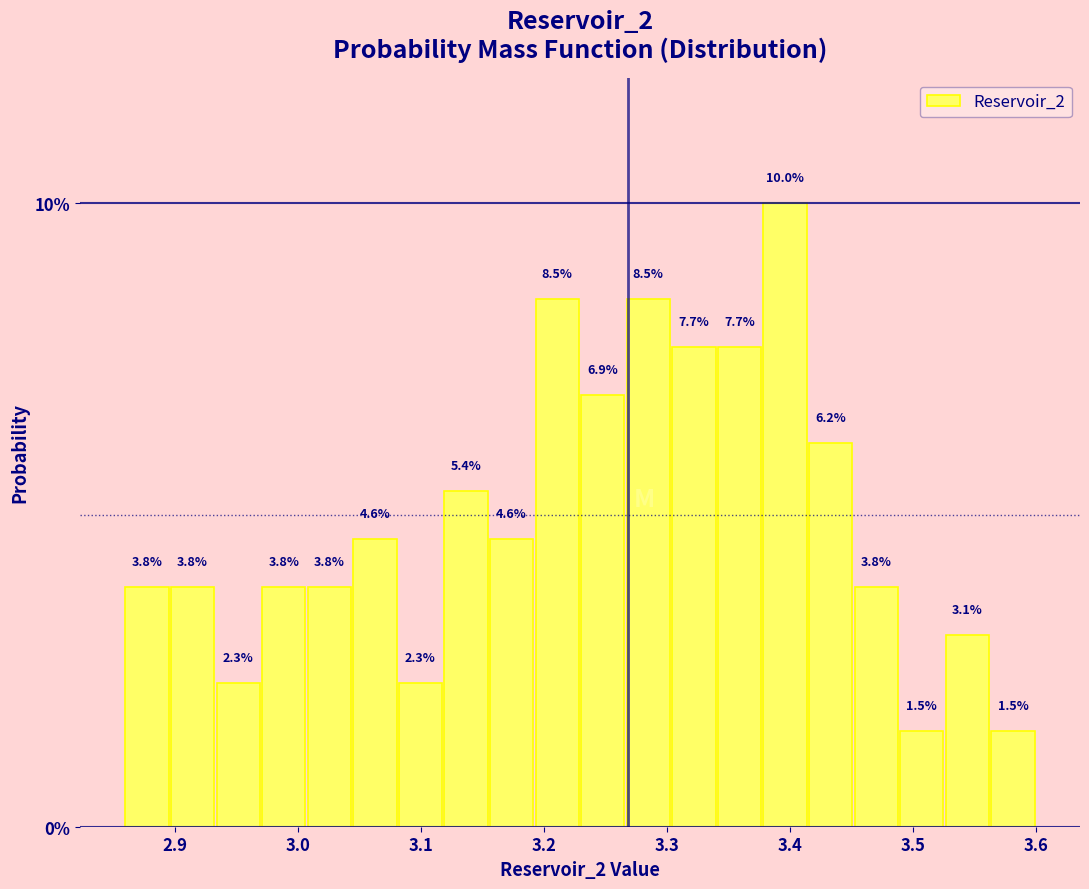

Around what value on the x-axis is the tallest bar? Give the approximate position of its centre, as read against the axis.

3.40